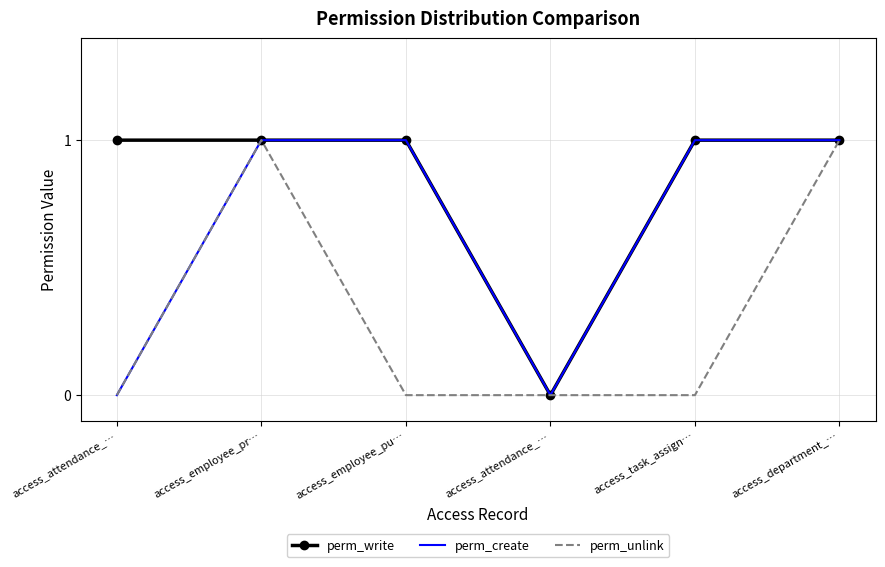

What is the total value across all series at access_attendance_…?

1